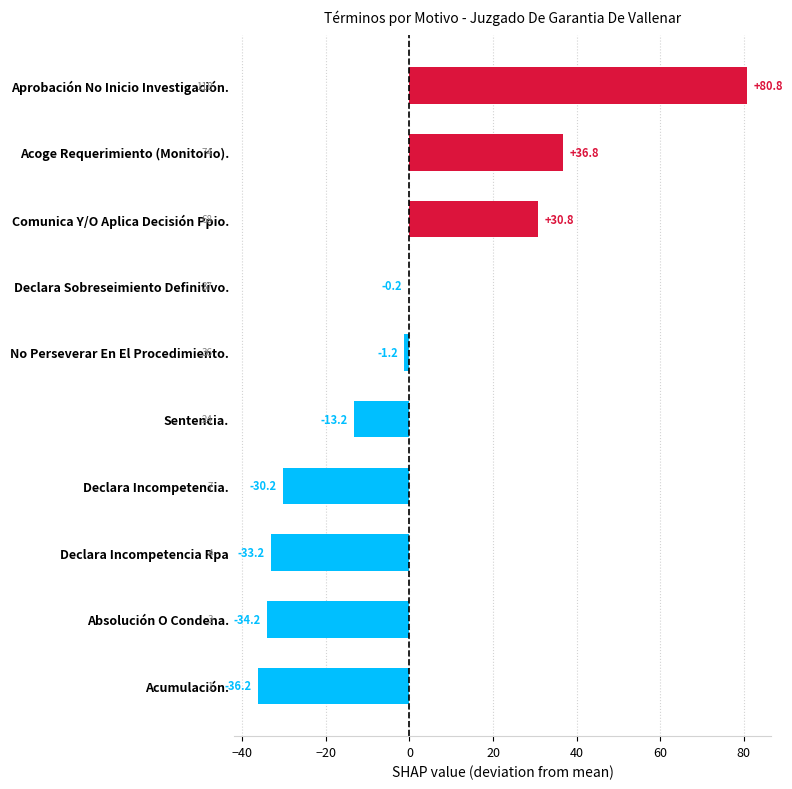

Which has a higher value, Declara Sobreseimiento Definitivo. or Comunica Y/O Aplica Decisión Ppio.?

Comunica Y/O Aplica Decisión Ppio.